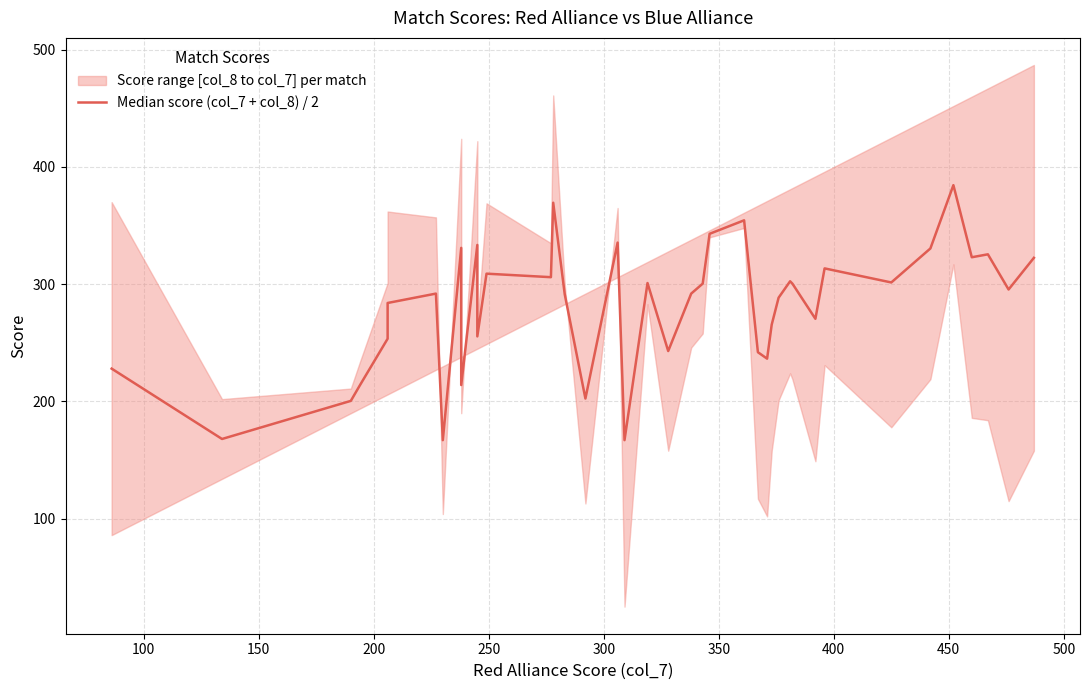

Count the number of categories in the chart.

40